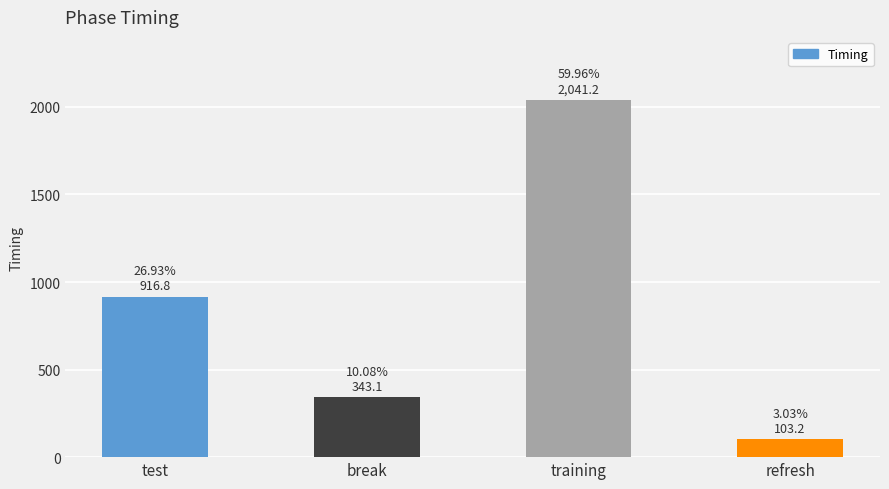

What value does the data have at refresh?

103.2